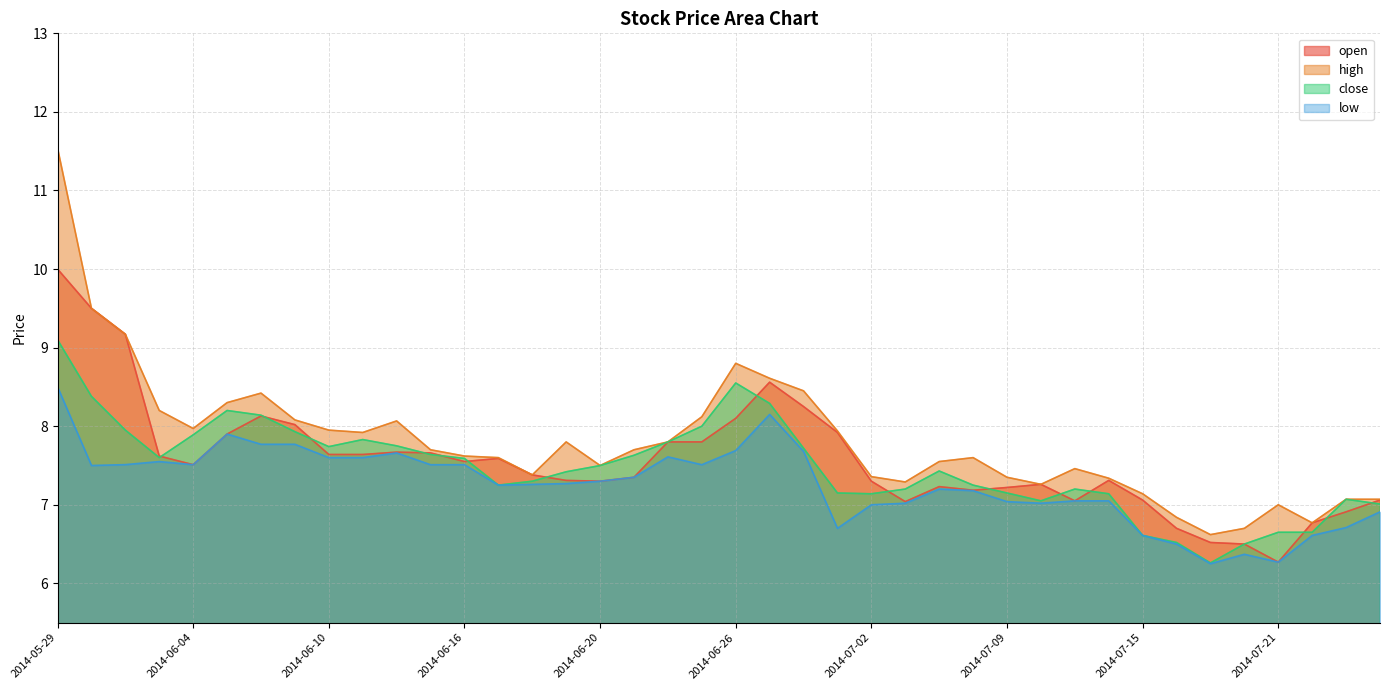

Is the value of open at 2014-07-08 greater than the value of low at 2014-06-27?

No